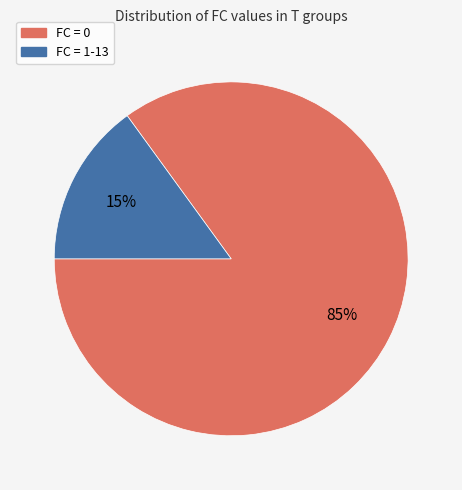

Count the number of slices in the pie.

2